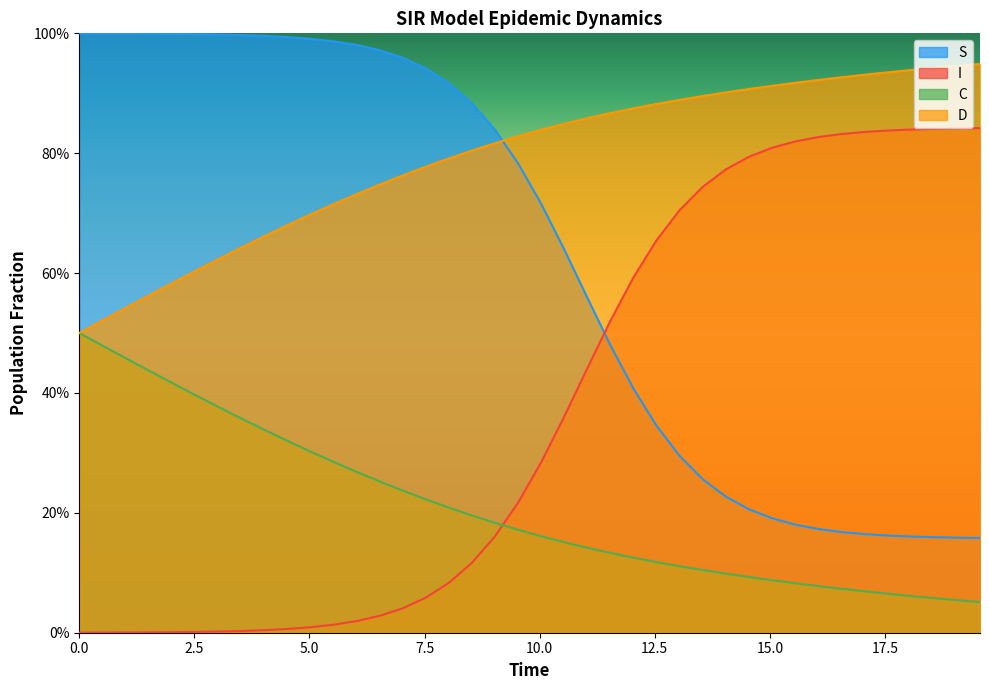

List the series in order of their peak value, highest first.

S, D, I, C